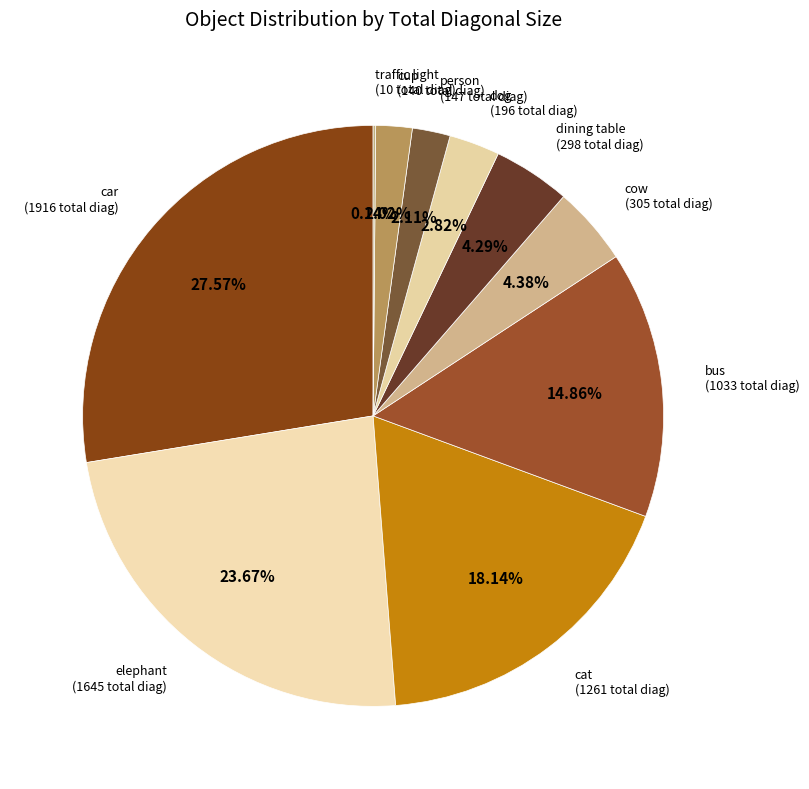

What portion of the pie excludes cup?

98.0%